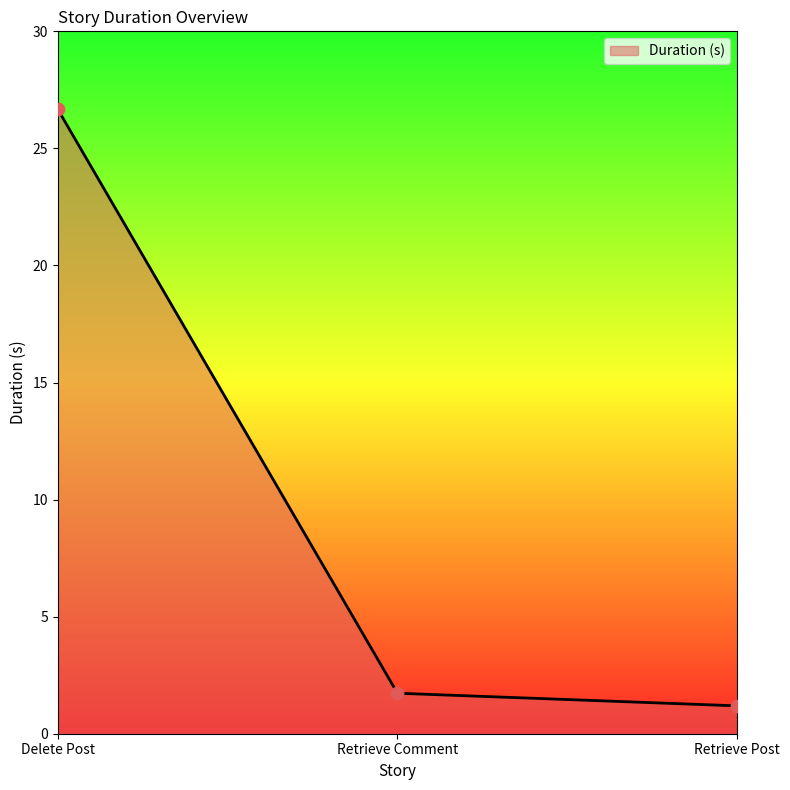

Between Delete Post and Retrieve Comment, which is larger?

Delete Post